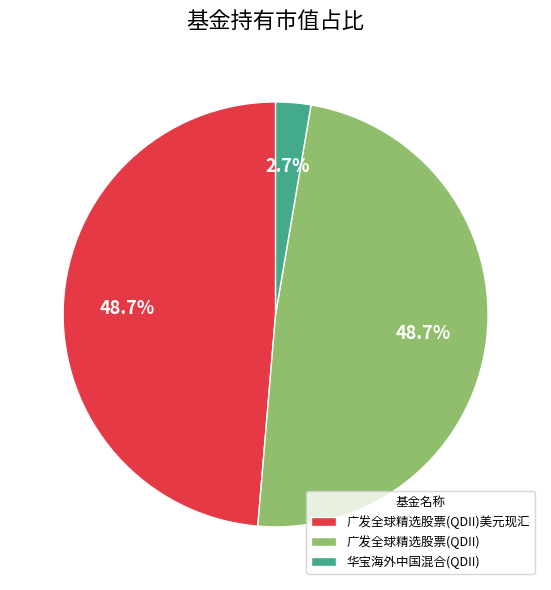

Which has a higher value, 华宝海外中国混合(QDII) or 广发全球精选股票(QDII)美元现汇?

广发全球精选股票(QDII)美元现汇